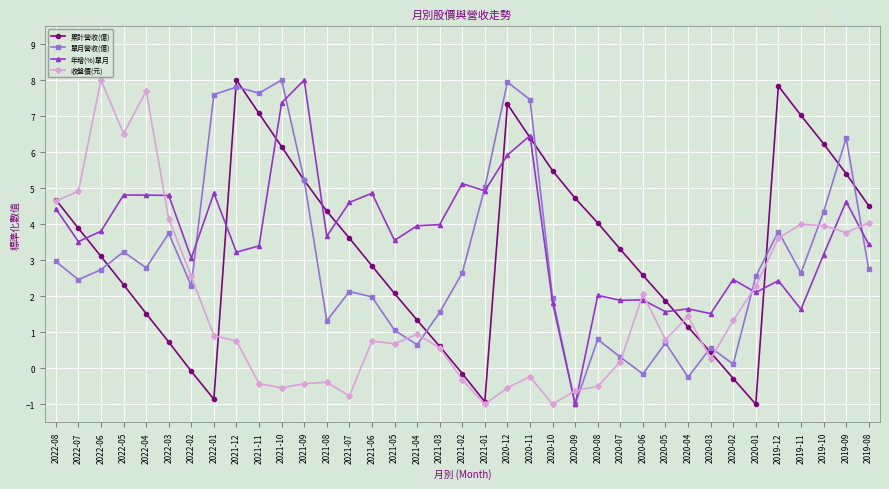

How many lines are shown in the chart?

4